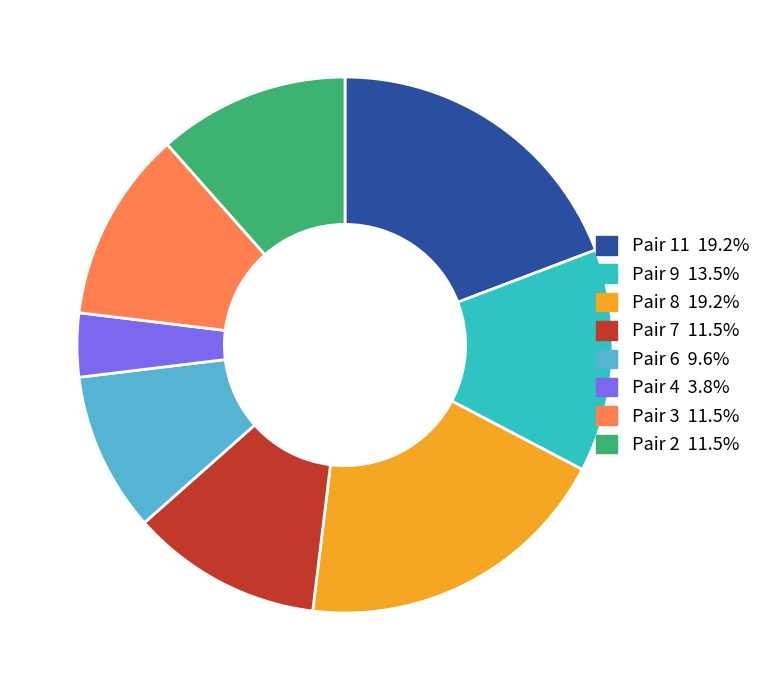

Is there a majority slice in this chart?

No